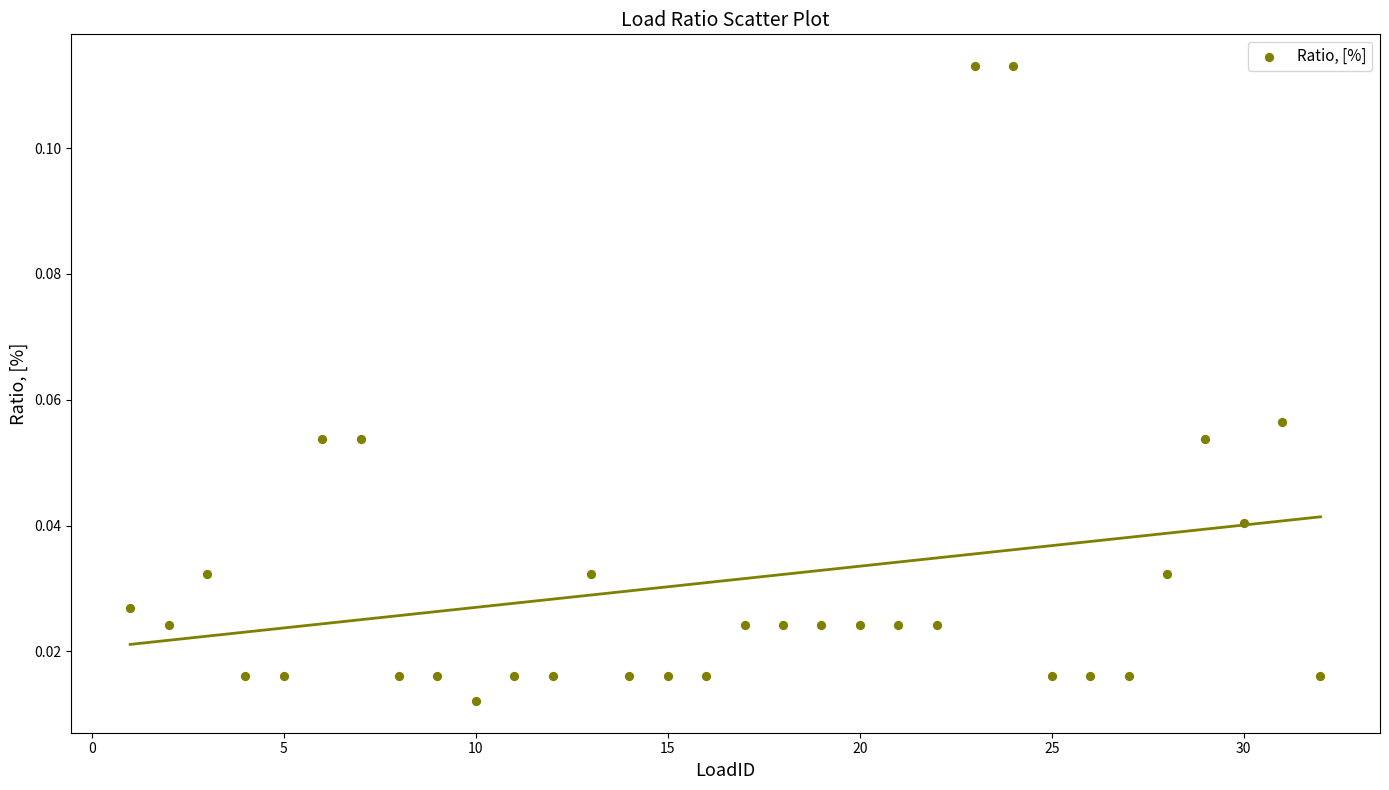

What is the range of X values (max minus min)?

31.0